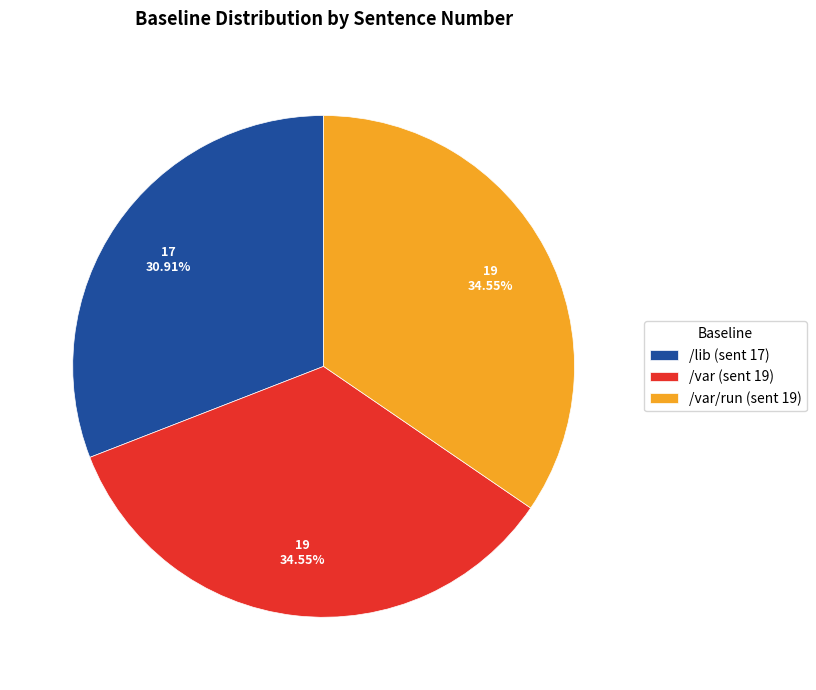

Count the number of slices in the pie.

3